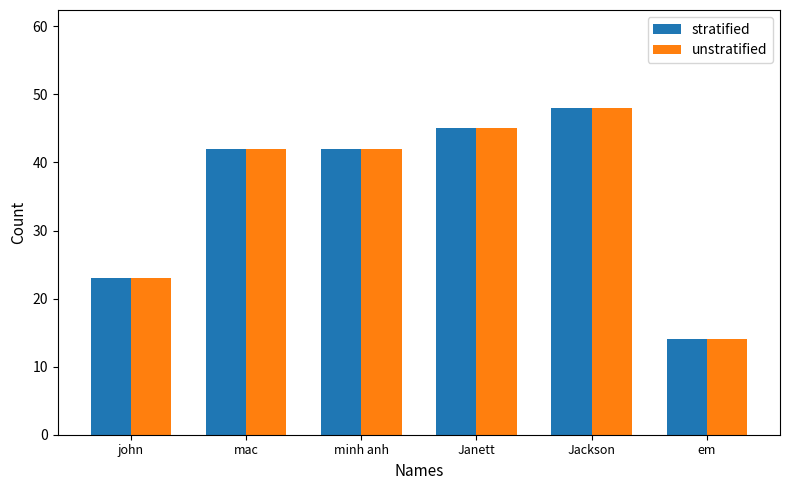

What is the average value of the stratified series?

36